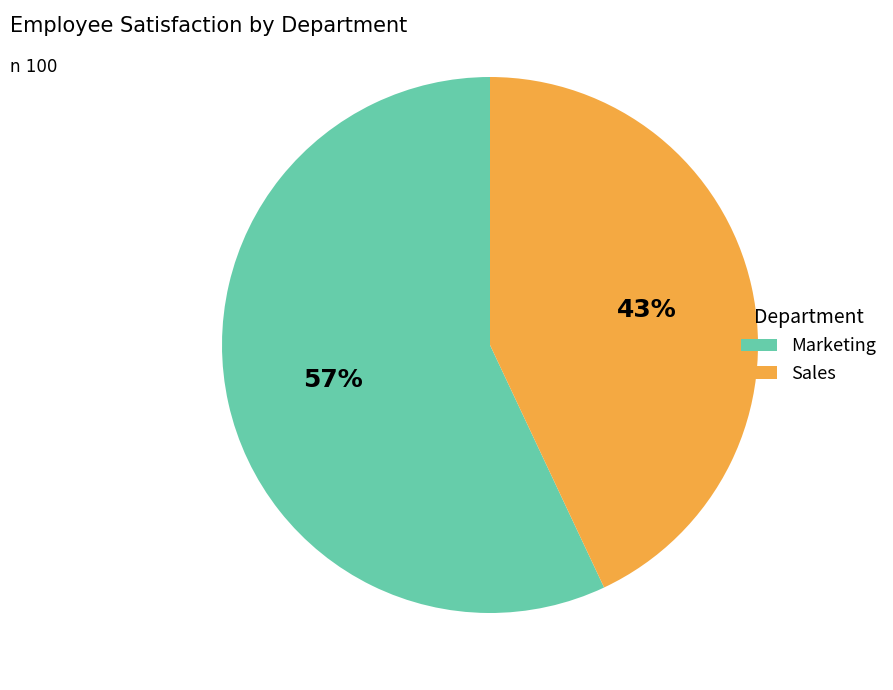

Between Marketing and Sales, which is larger?

Marketing